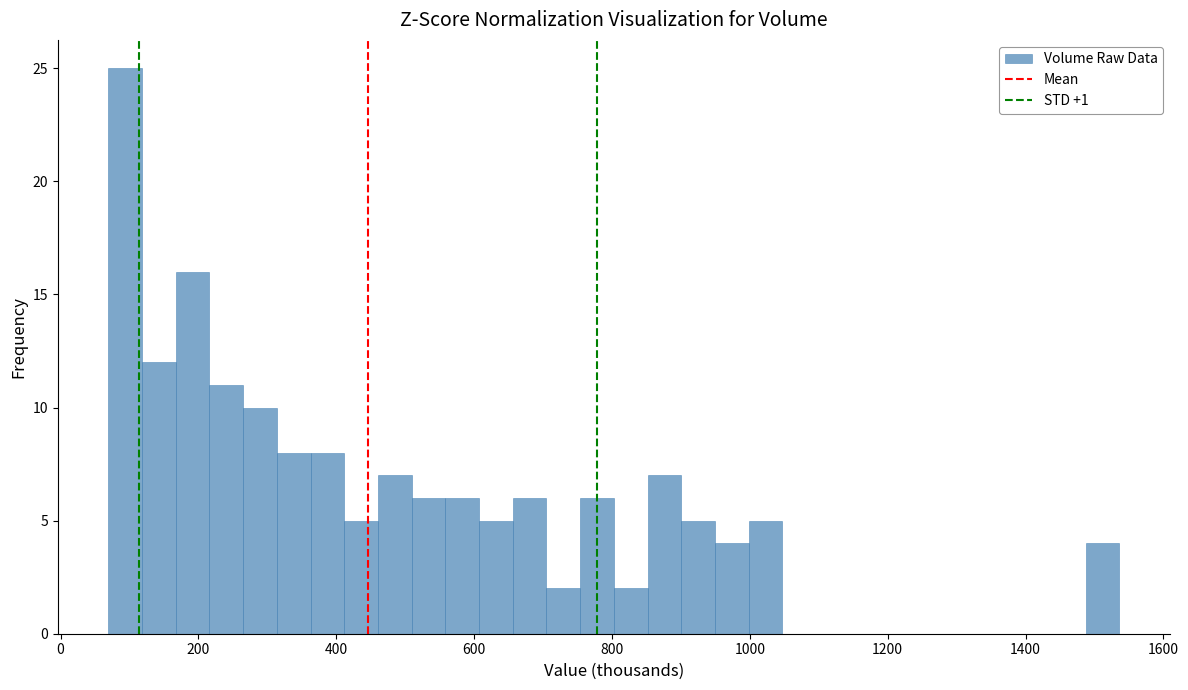

Around what value on the x-axis is the tallest bar? Give the approximate position of its centre, as read against the axis.

100